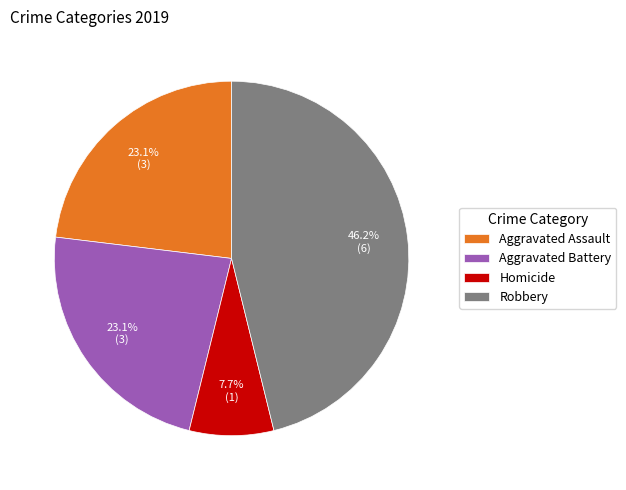

How many slices are in this pie chart?

4